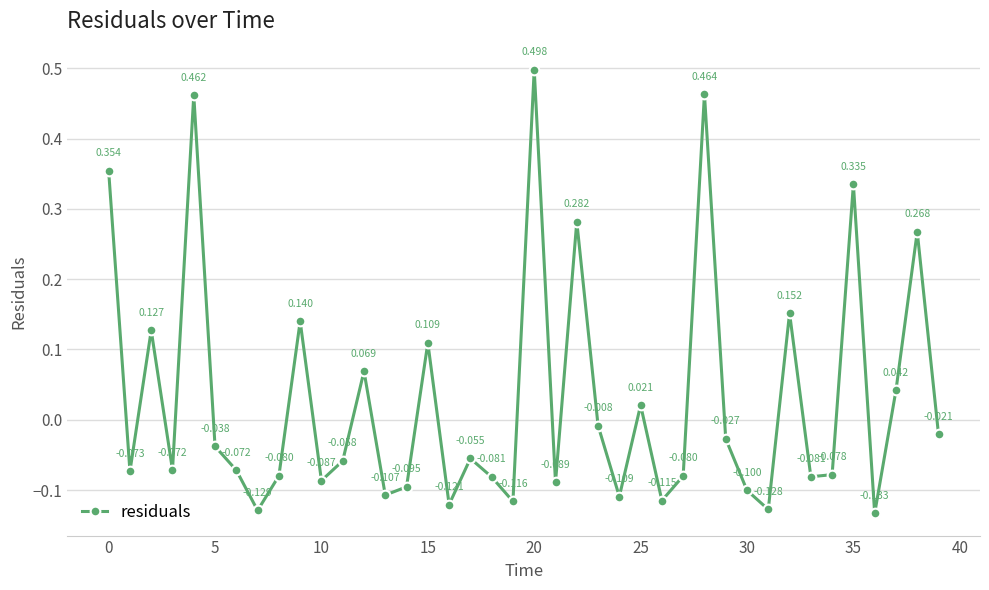

True or false: the data has more than 2 interior local peaks.

True